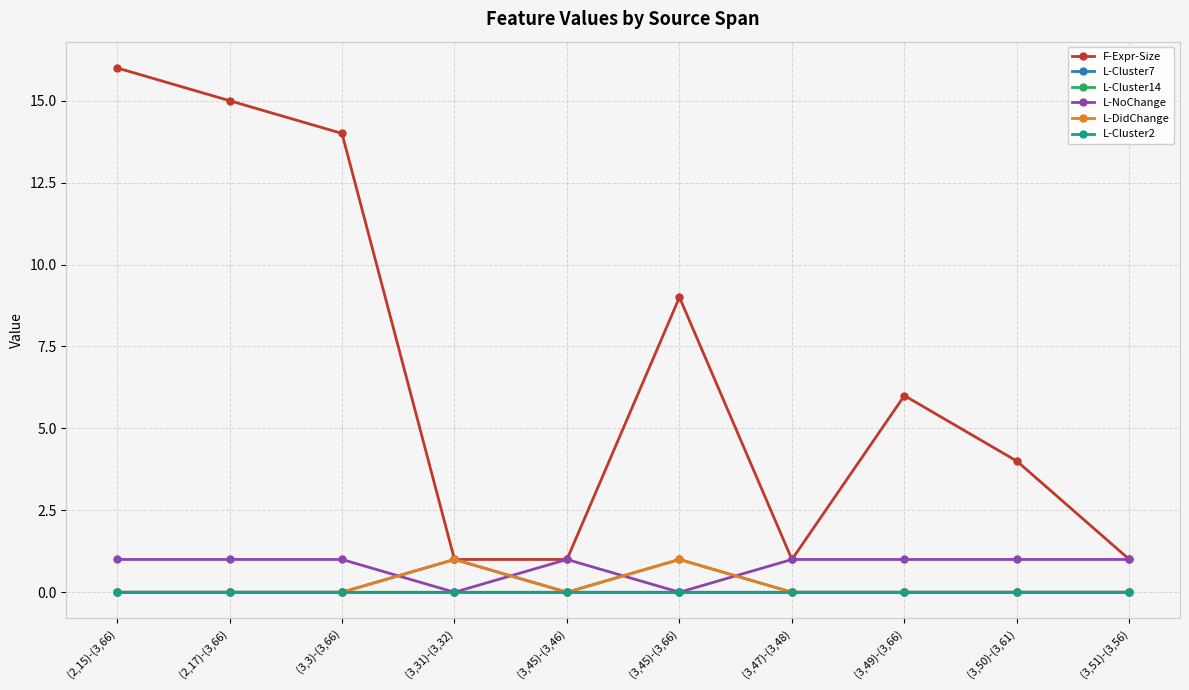

Between (3,45)-(3,46) and (3,50)-(3,61), which series saw the biggest shift?

F-Expr-Size